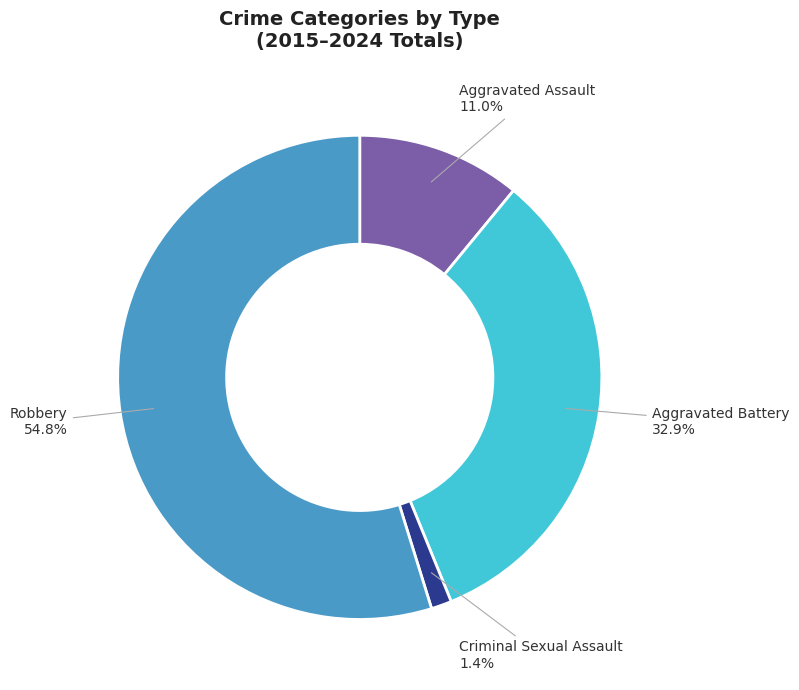

Is there a majority slice in this chart?

Yes